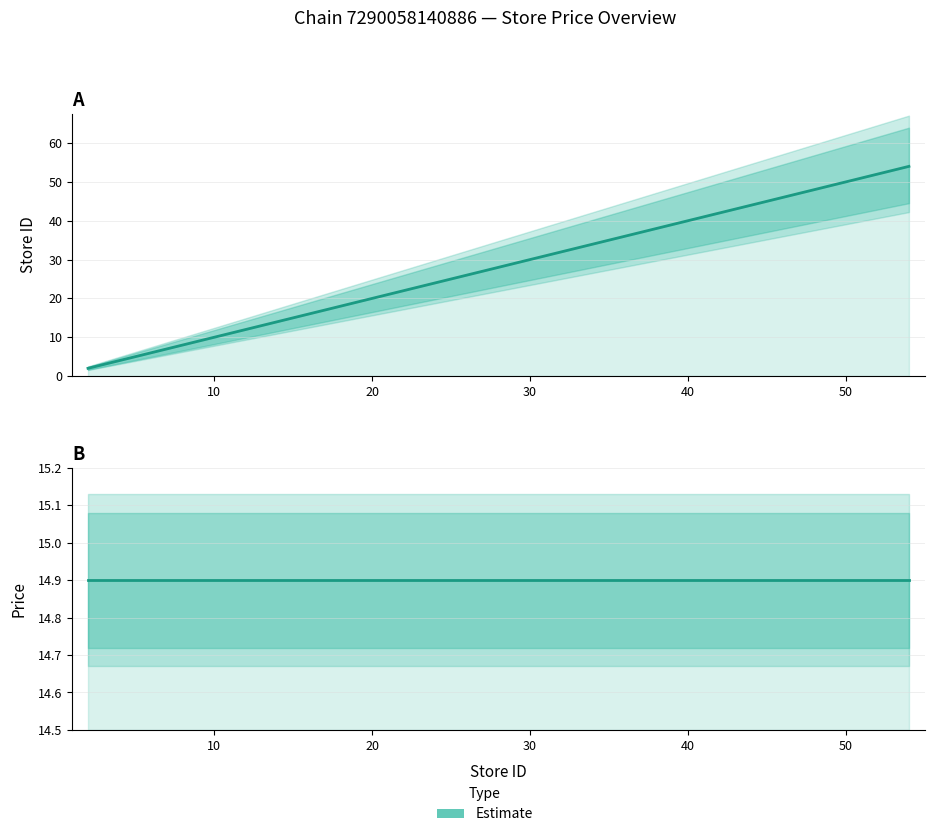

What is the minimum value shown in the chart?

2